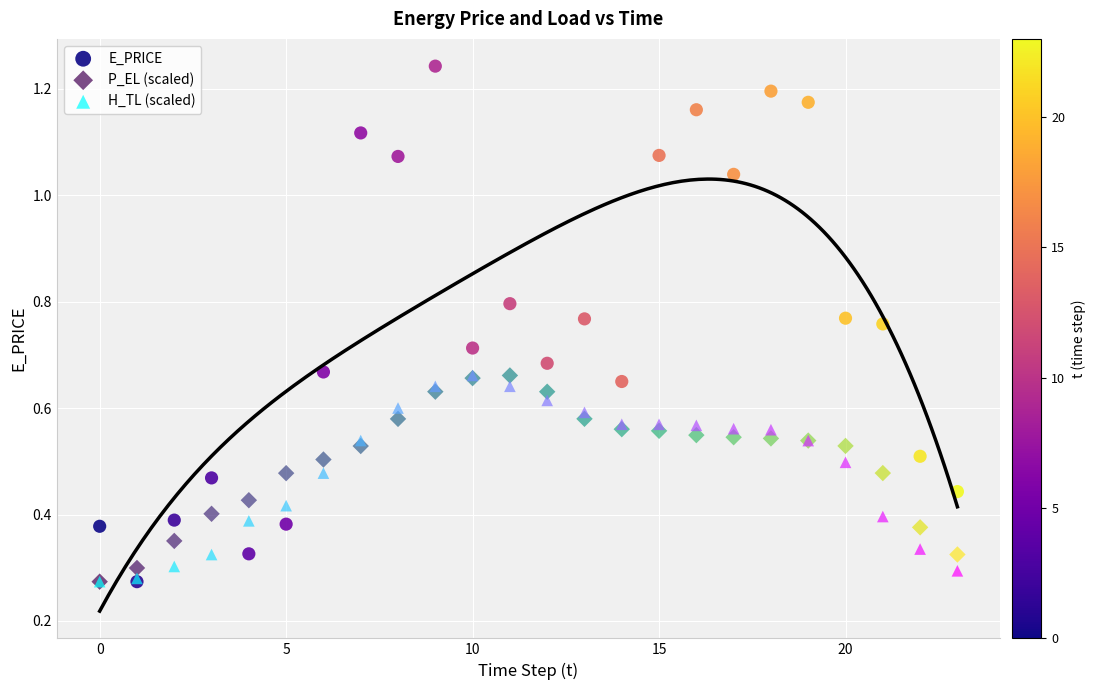

Which series reaches the maximum Y coordinate?

E_PRICE